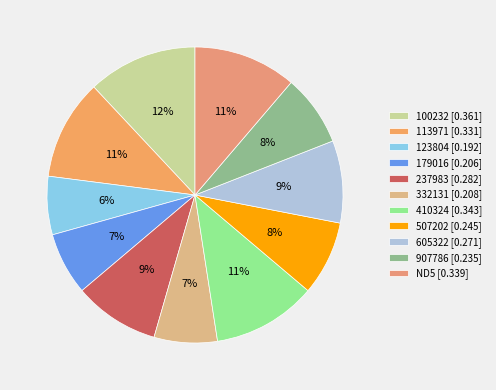

To the nearest percent, what percentage of the pie is 113971?

11%